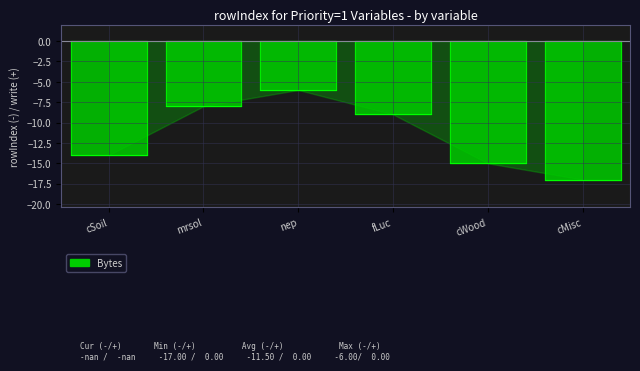

What is the label of the 6th point from the right?

cSoil